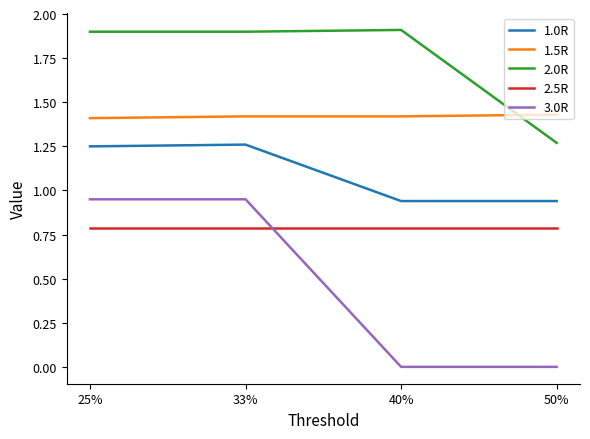

True or false: 2.5R and 1.5R cross at least once.

False